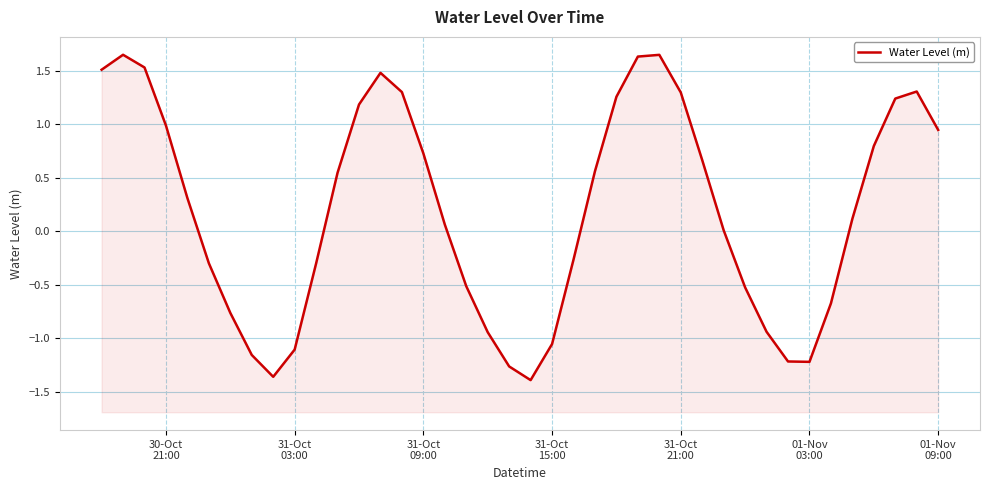

Reading left to right, transcribe all the data shown in this chart.

1.5	1.6	1.5	1.0	0.3	-0.3	-0.8	-1.2	-1.4	-1.1	-0.3	0.5	1.2	1.5	1.3	0.7	0.1	-0.5	-0.9	-1.3	-1.4	-1.1	-0.3	0.6	1.3	1.6	1.6	1.3	0.7	0.0	-0.5	-0.9	-1.2	-1.2	-0.7	0.1	0.8	1.2	1.3	0.9